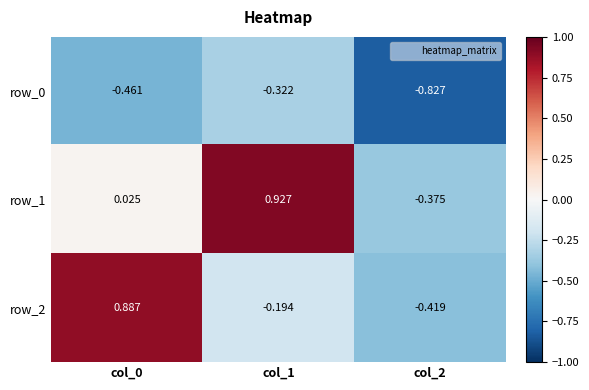

Is the value of row_0 at col_1 greater than the value of row_1 at col_0?

No